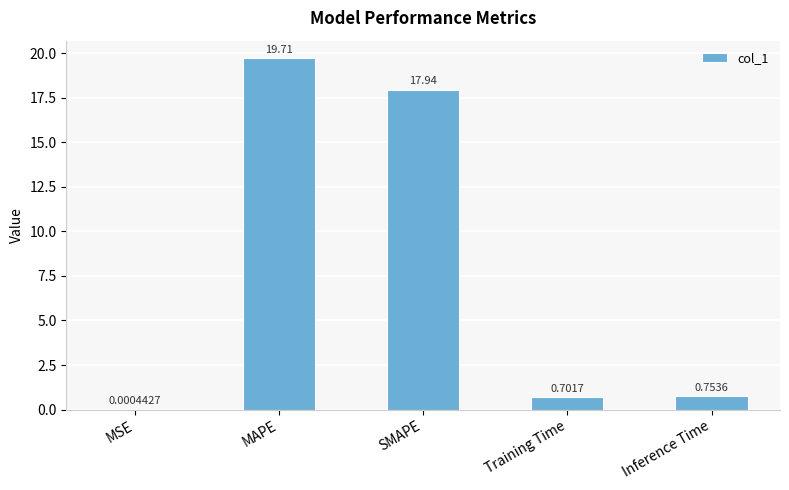

At which category does the chart reach its peak across all series?

MAPE